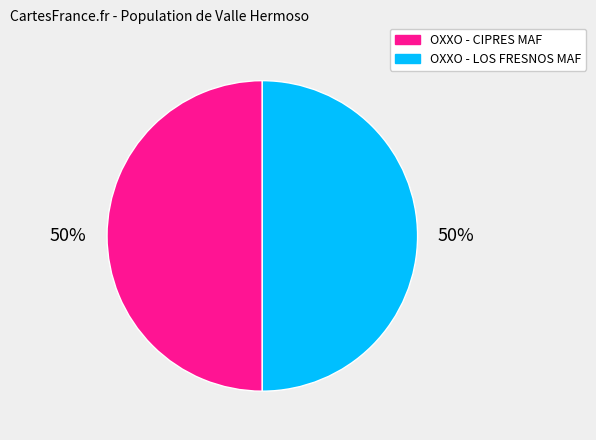

Count the number of slices in the pie.

2